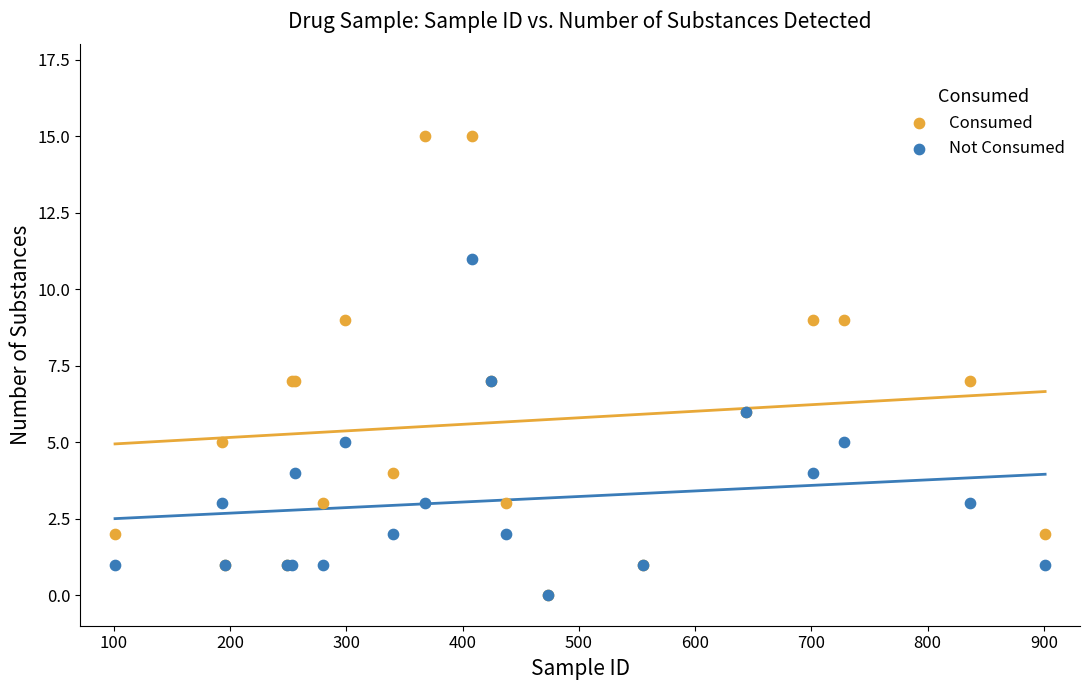

Which series has the largest Y range (max minus min)?

Consumed